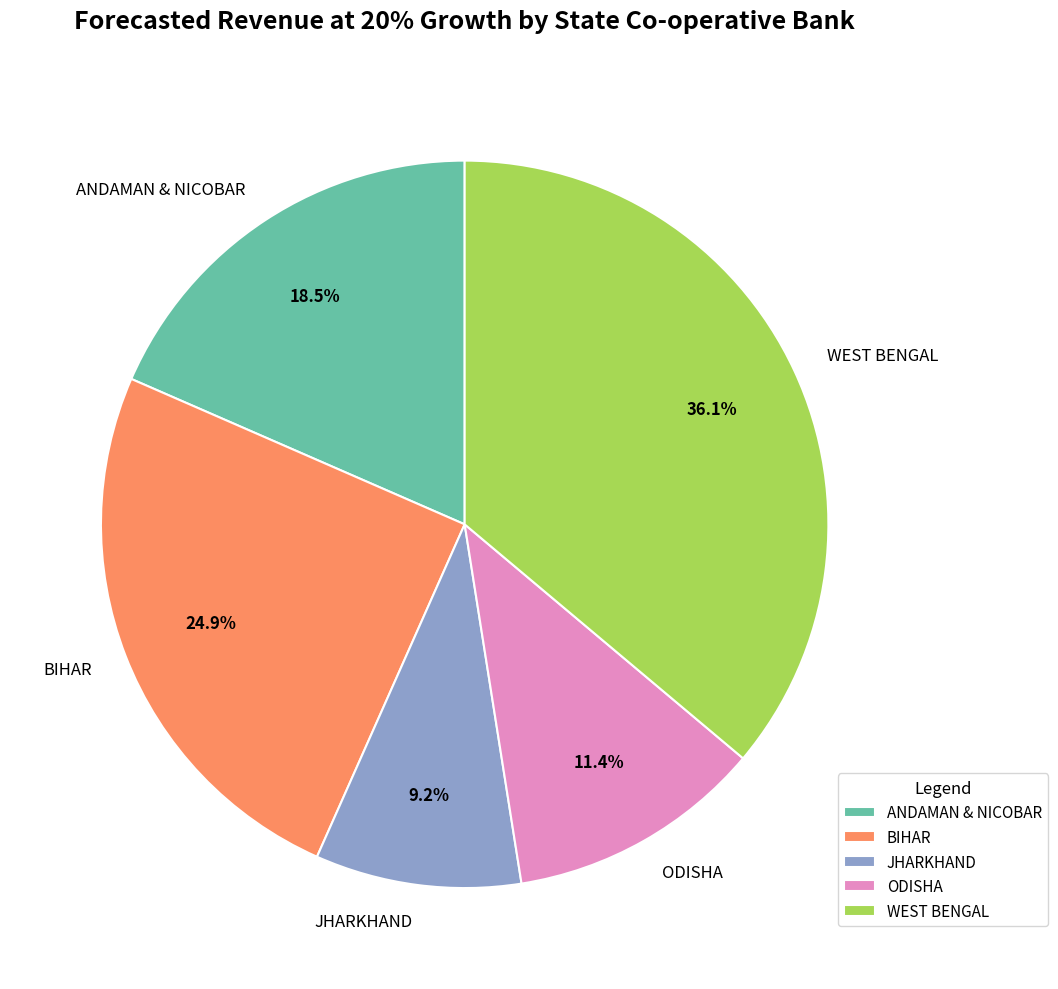

What percentage is the WEST BENGAL slice, to the nearest percent?

36%